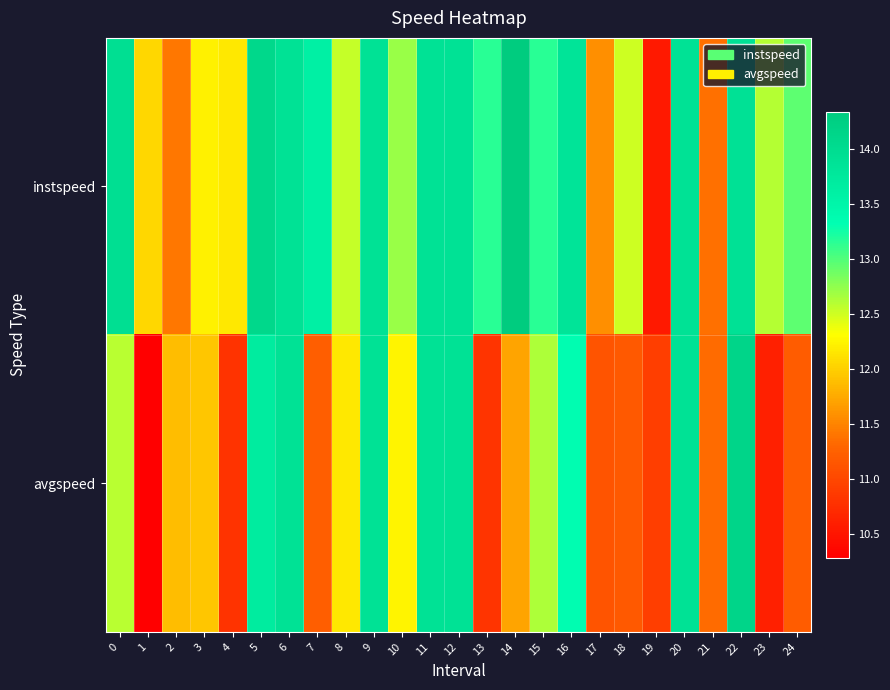

At which category is the sum across all series the highest?

22